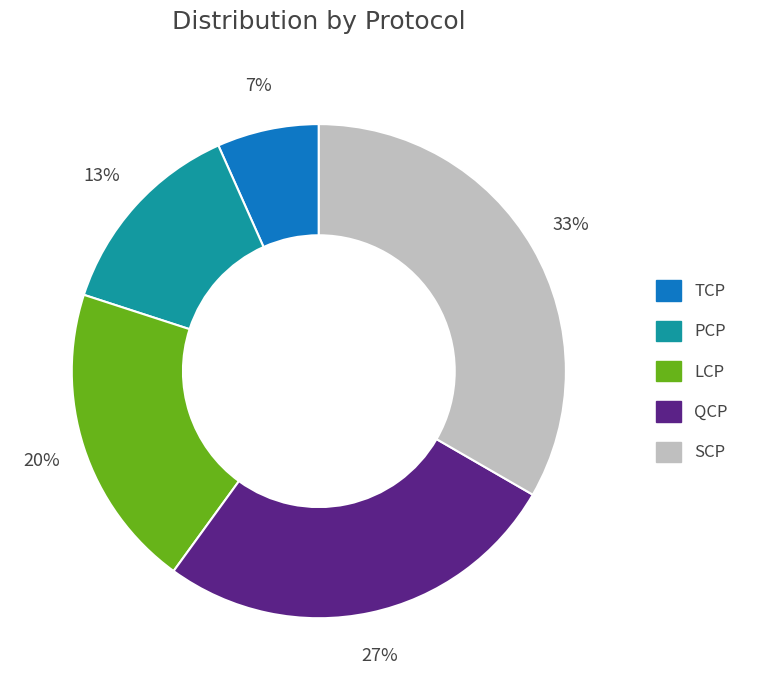

Is it true that PCP is 23% of the pie?

False